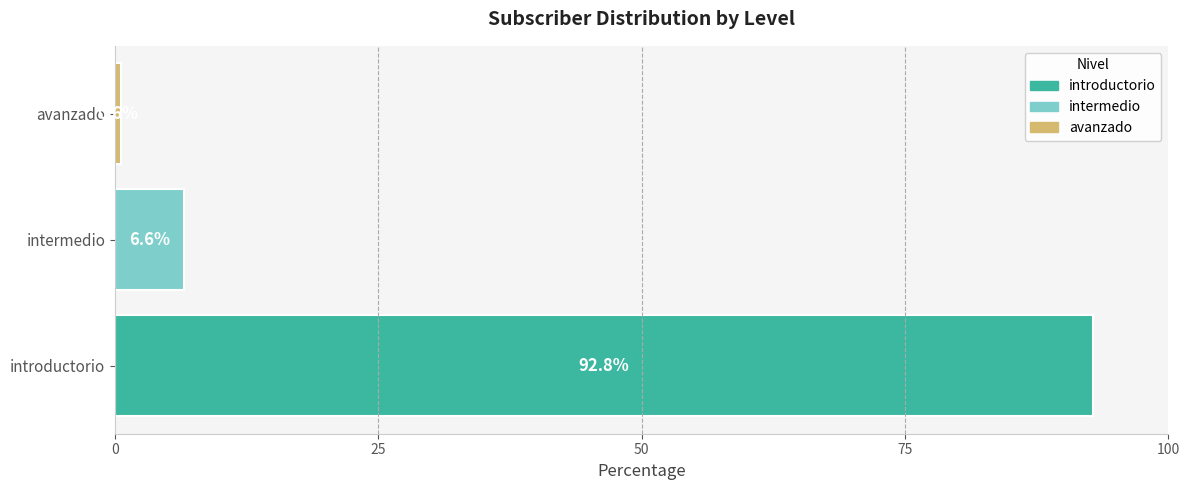

The chart shows a value of 92.8 at introductorio. True or false?

True